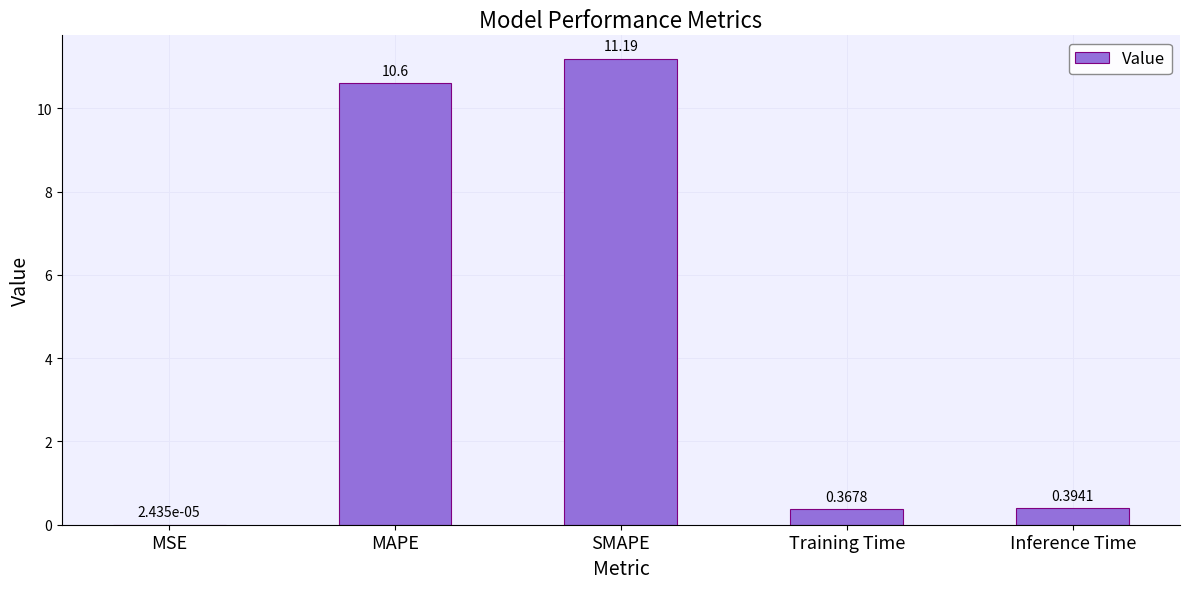

Where is the data nearest to the value 5?

Inference Time